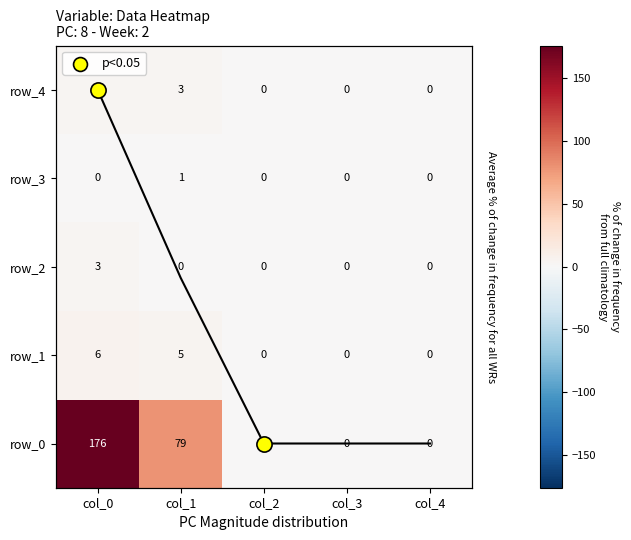

Which series has the largest range (max minus min)?

row_0